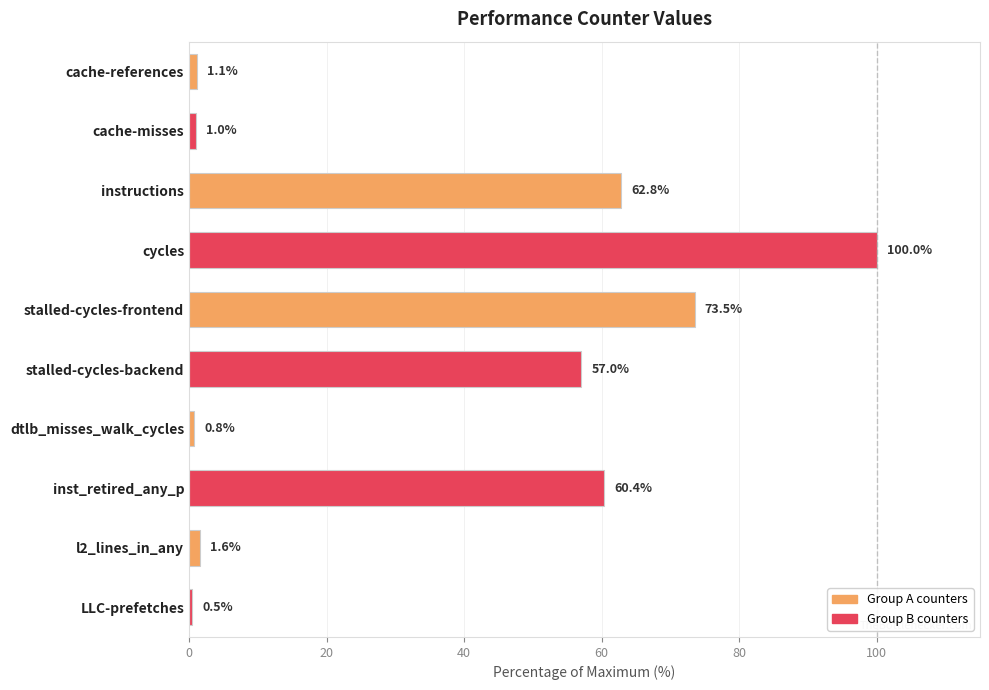

The value at l2_lines_in_any is 1.6. True or false?

True